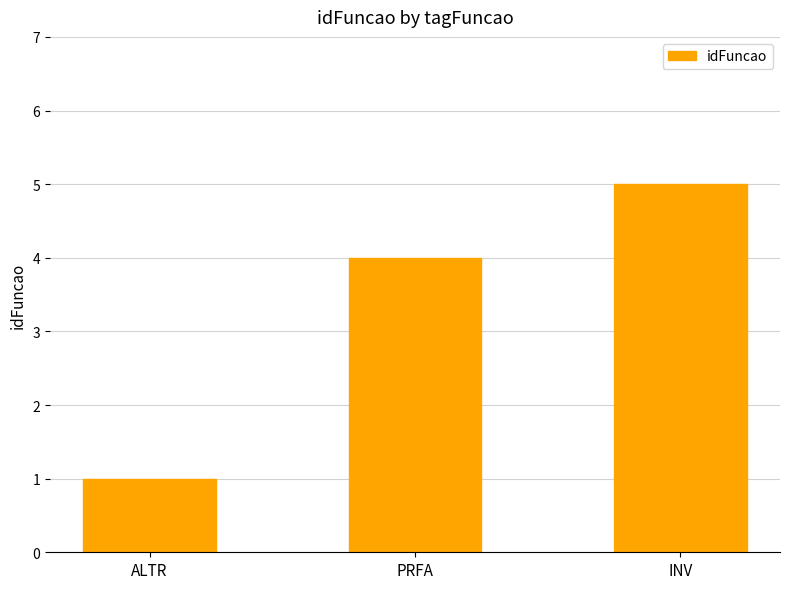

Reading left to right, what are all the values shown in this chart?

ALTR=1	PRFA=4	INV=5